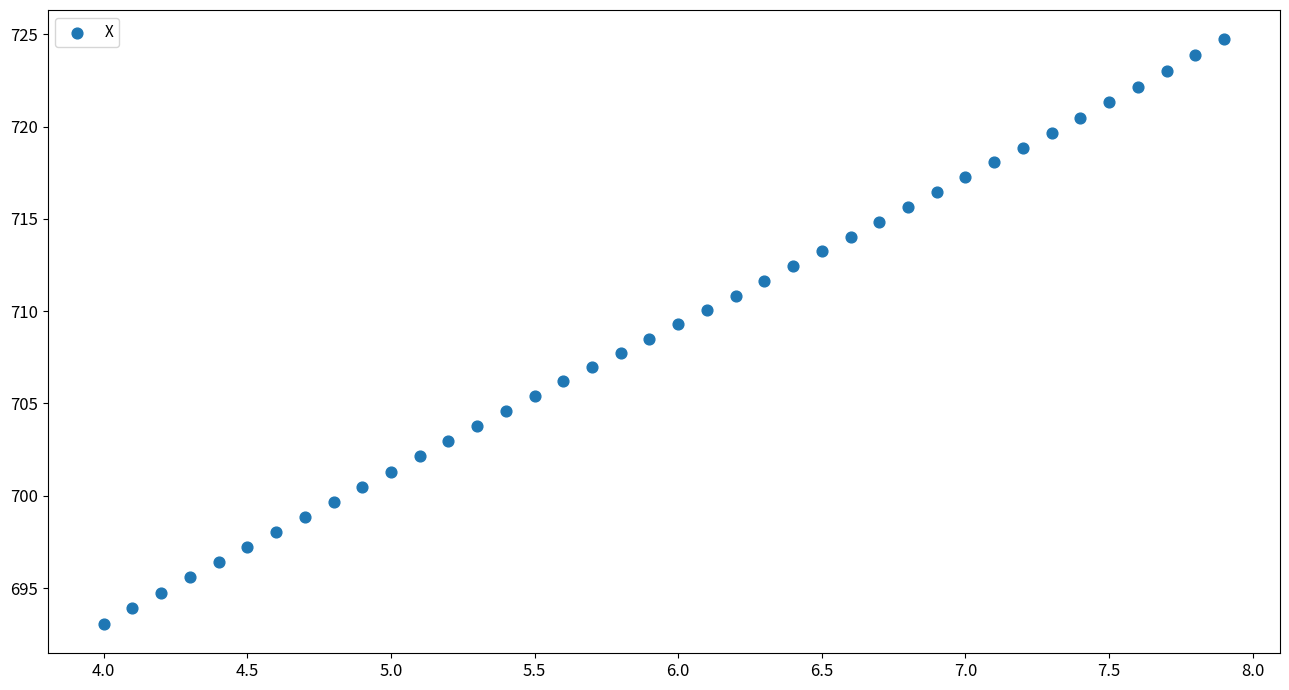

What is the range of Y values (max minus min)?

31.7